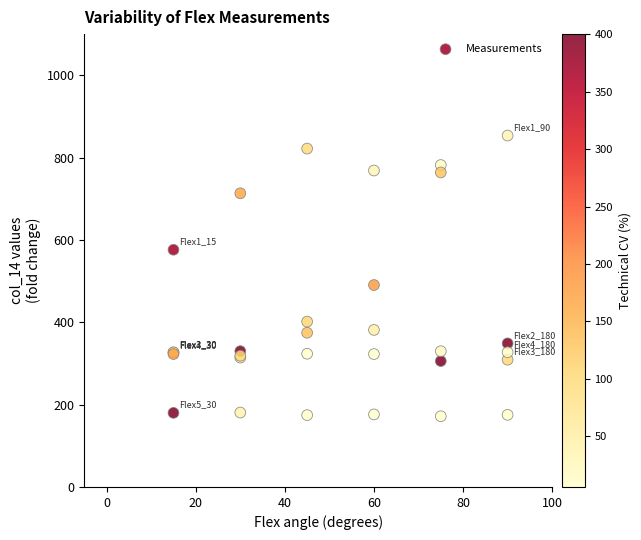

What Y value in the scatter plot is closest to 512?

490.5